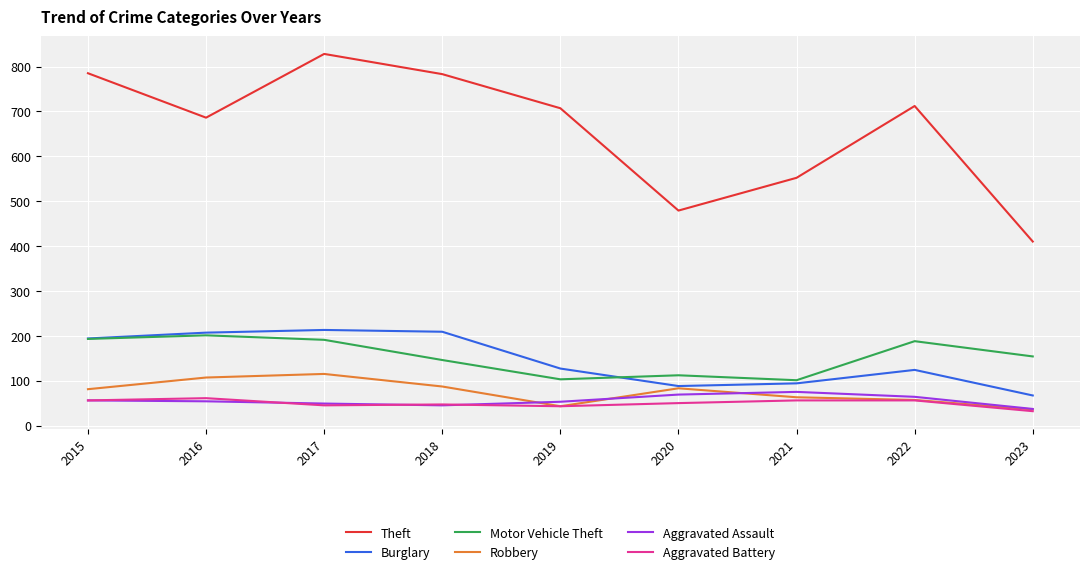

True or false: Robbery and Theft cross at least once.

False